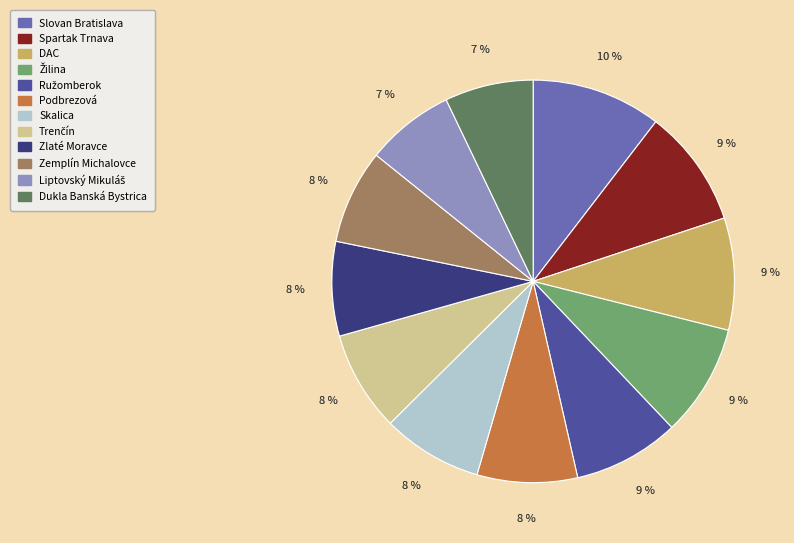

To the nearest percent, what percentage of the pie is Slovan Bratislava?

10%